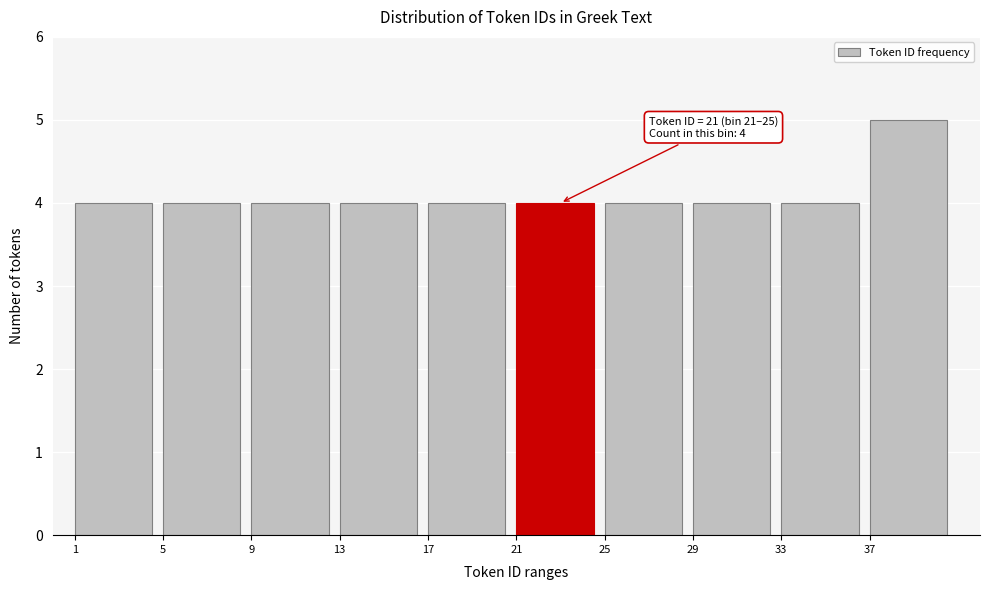

Reading left to right, what are all the values shown in this chart?

4	4	4	4	4	4	4	4	4	5